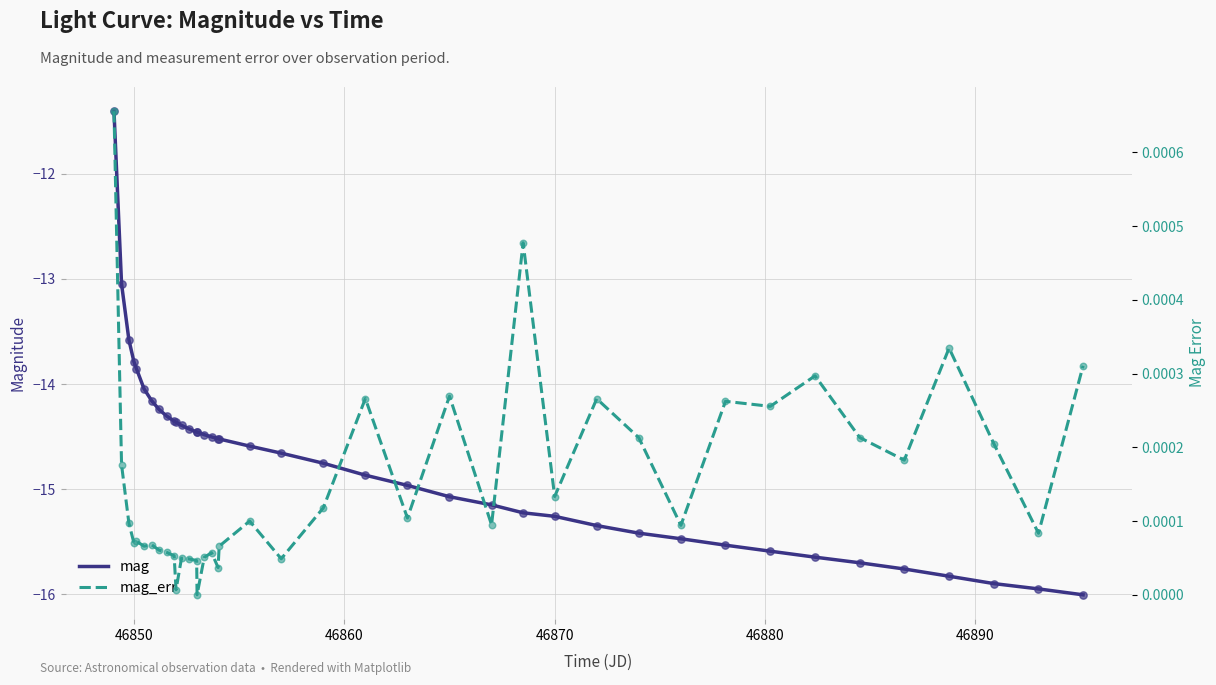

At how many categories does at least one series exceed -2?

40